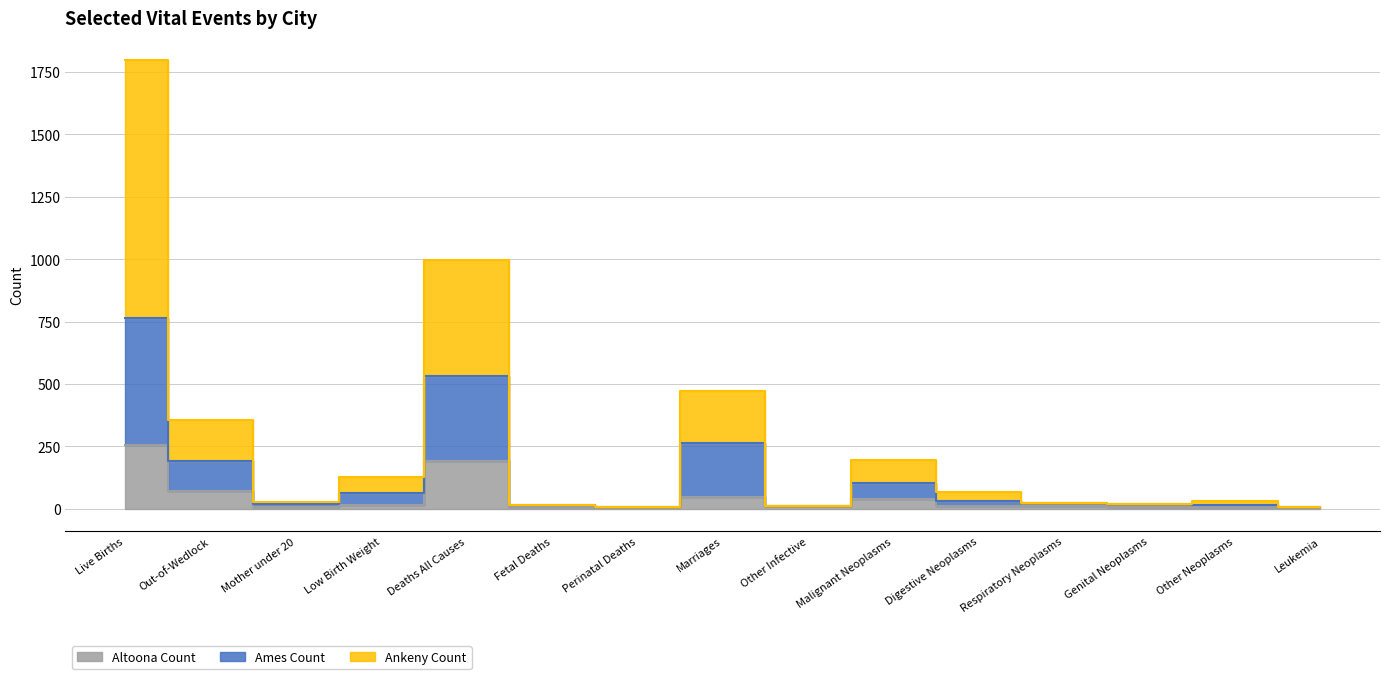

Count the number of categories in the chart.

15